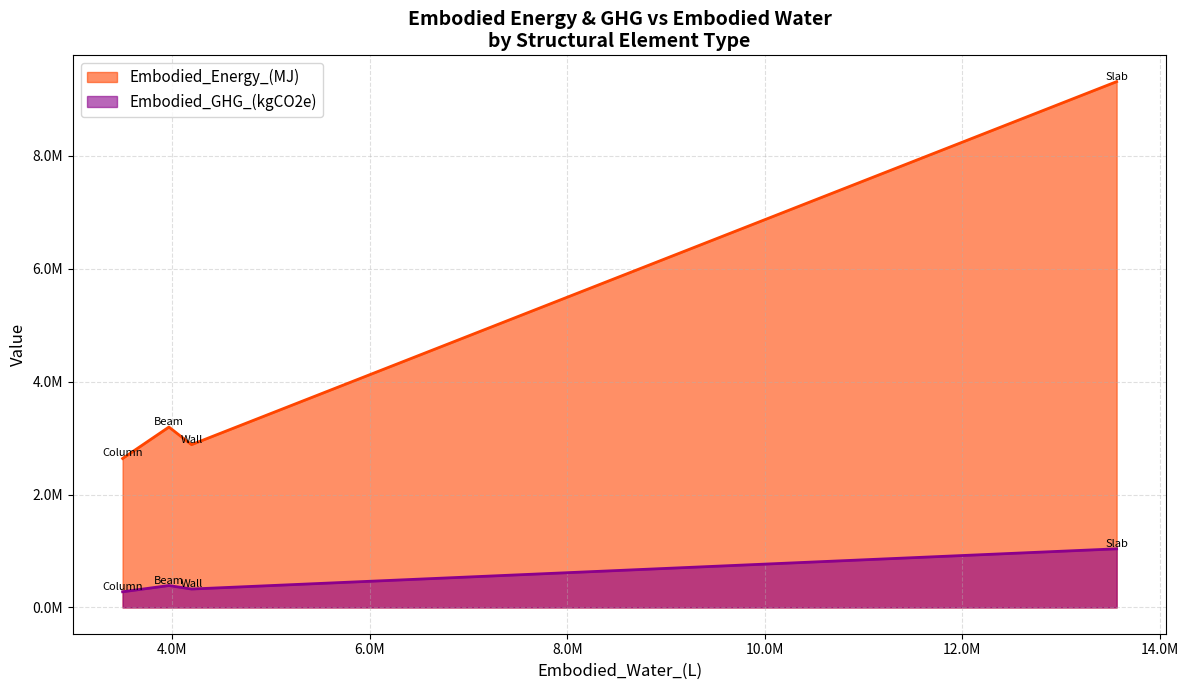

Which series has the largest range (max minus min)?

Embodied_Energy_(MJ)